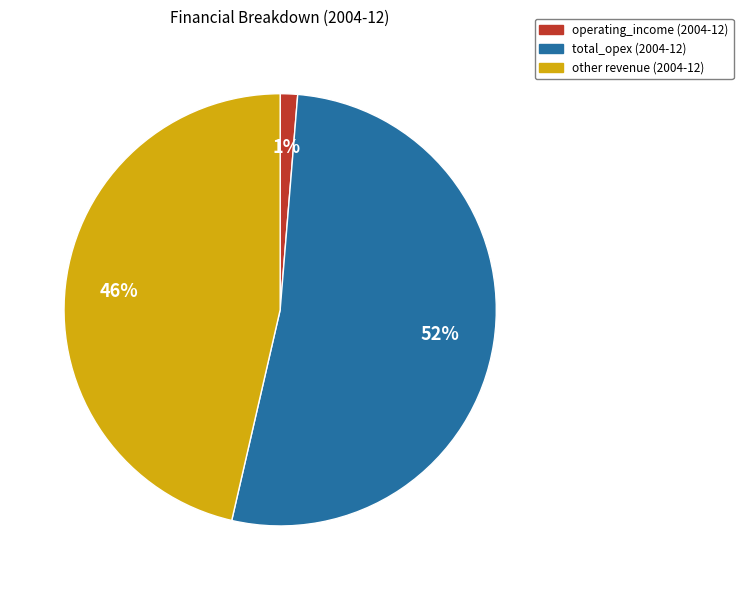

Which has a higher value, total_opex (2004-12) or other revenue (2004-12)?

total_opex (2004-12)